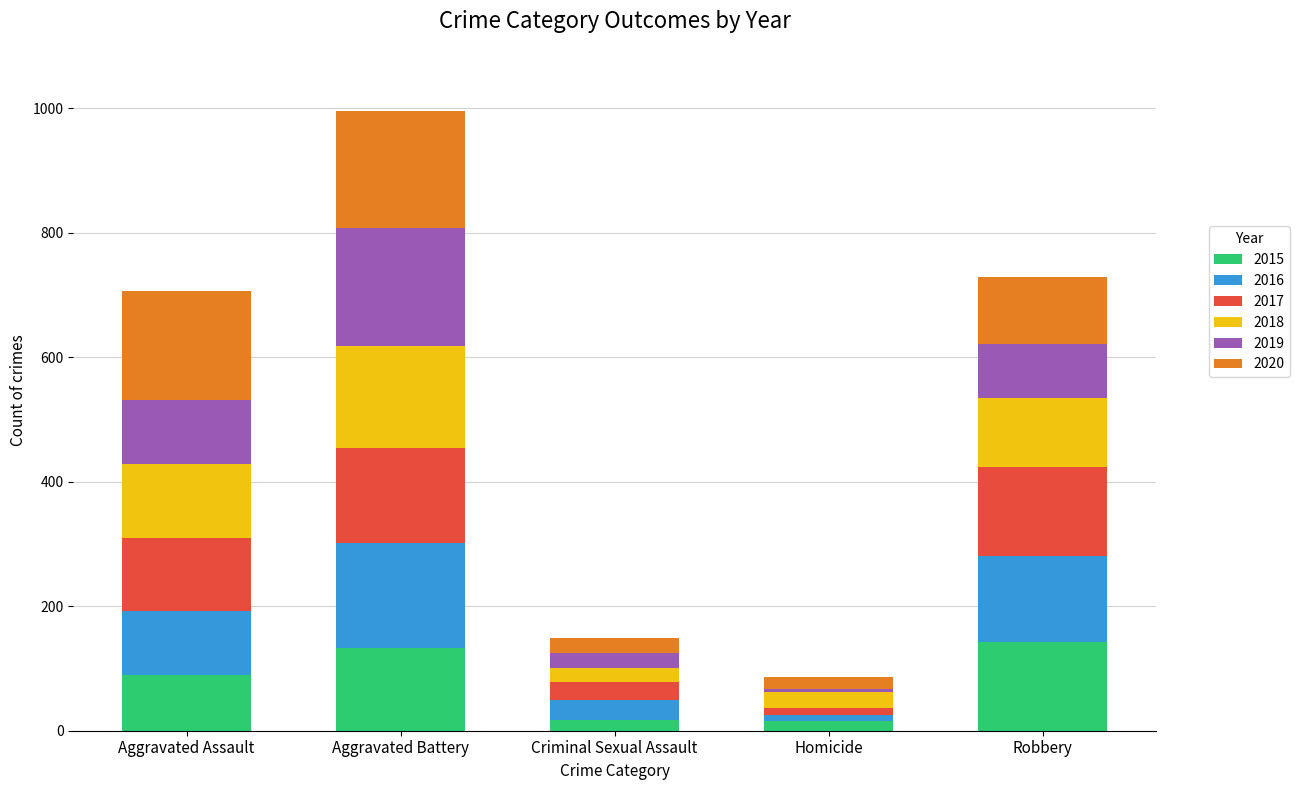

How many series are shown in this chart?

6